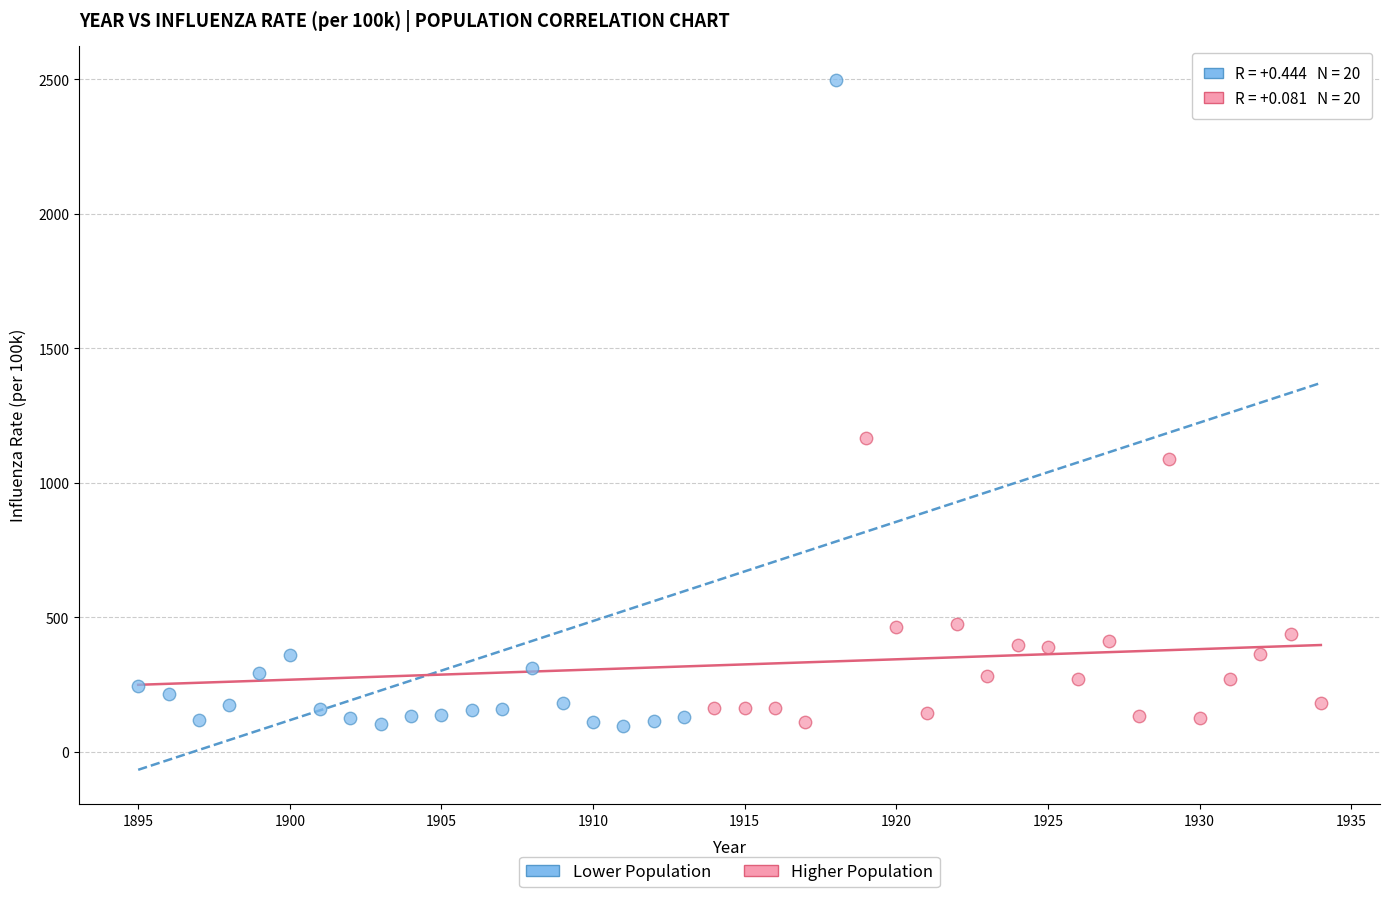

Which series contains the highest Y value?

Lower Population